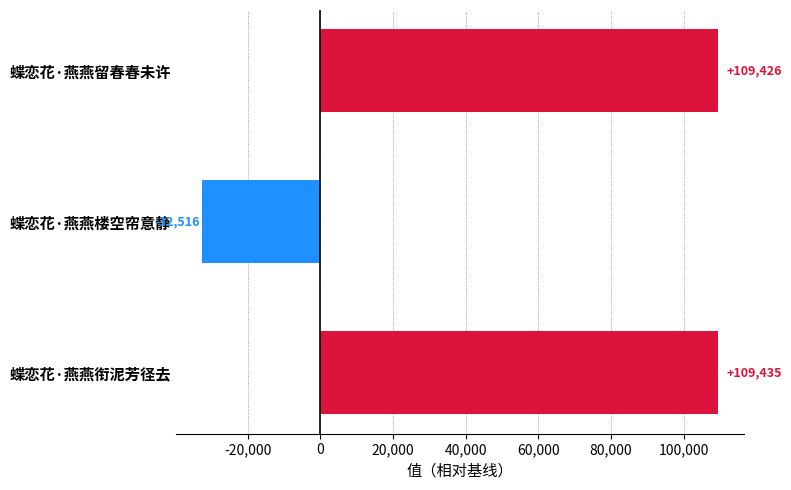

True or false: the data shows 175224 at 蝶恋花·燕燕留春春未许.

False